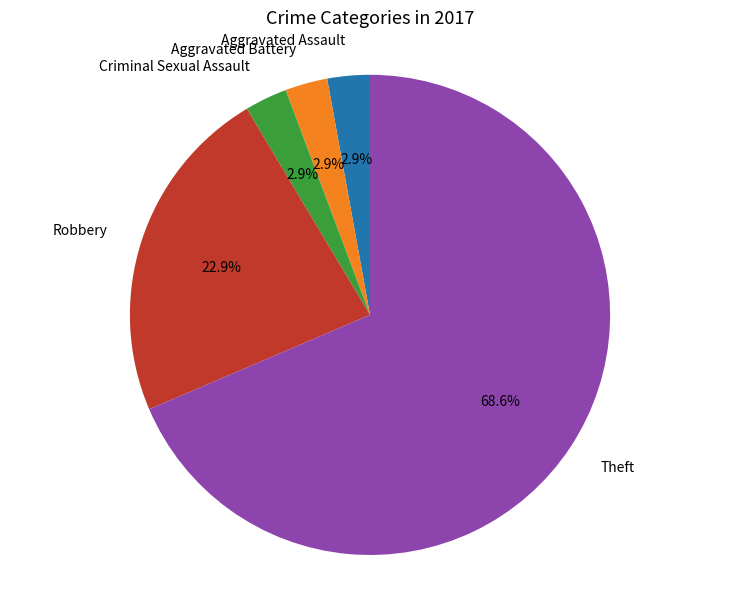

Does any single category account for the majority?

Yes